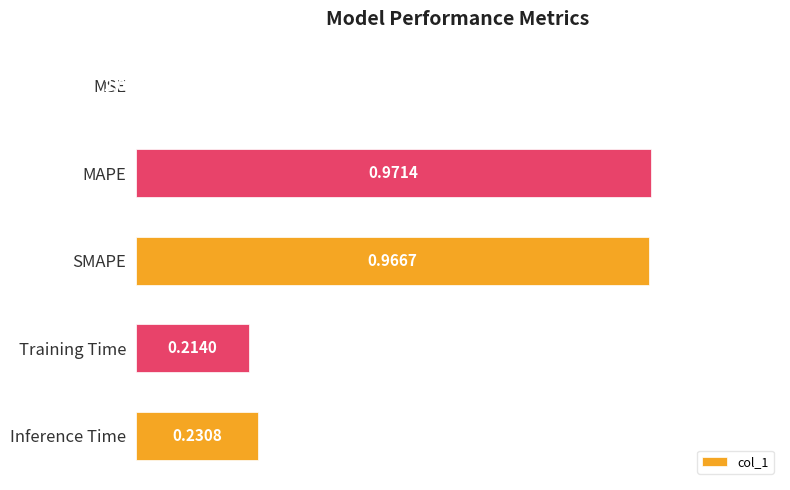

What is the sum of all values?

2.4